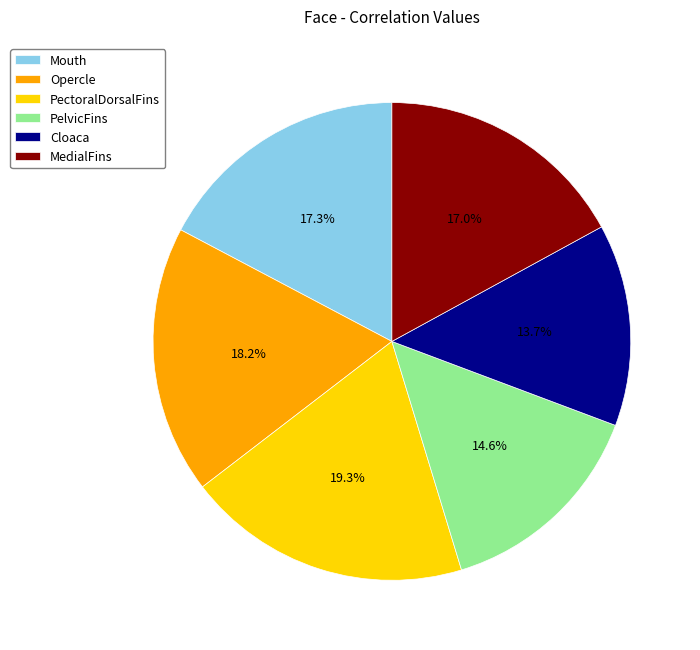

Which category has the smallest portion of the pie?

Cloaca